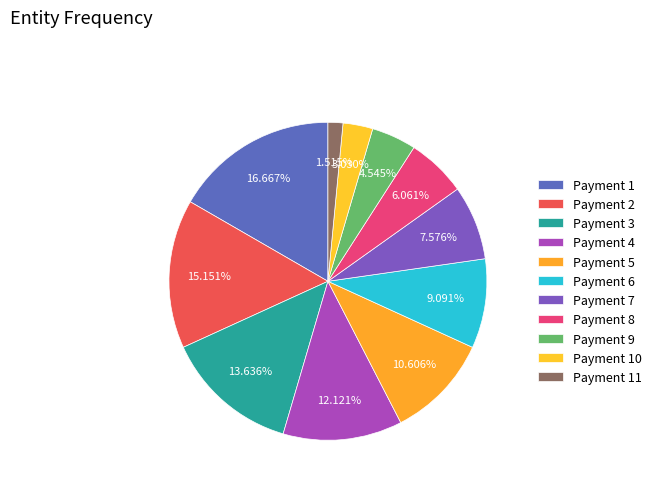

Count the number of slices in the pie.

11